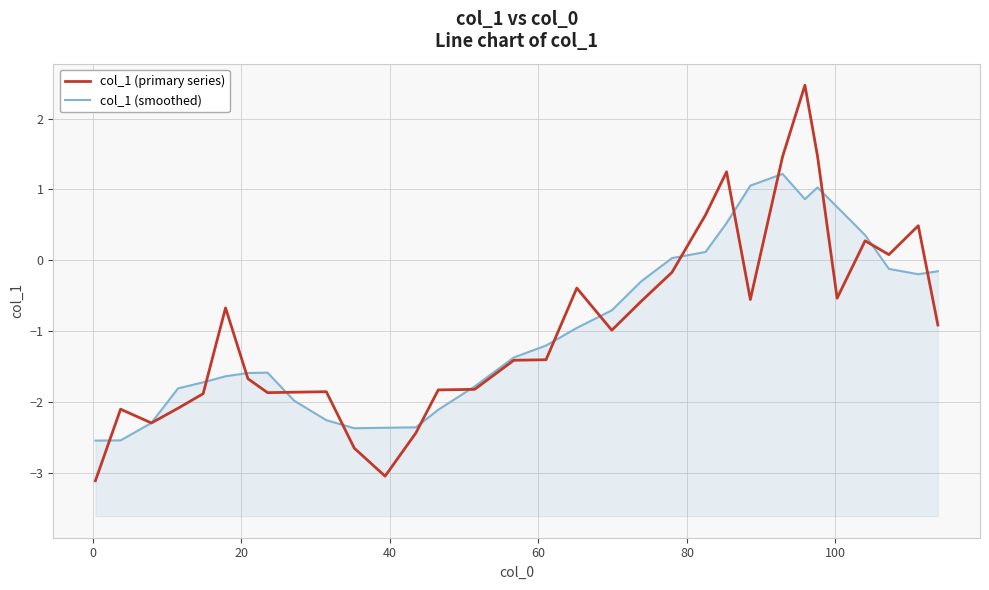

How many interior local peaks does the col_1 (smoothed) series have?

3